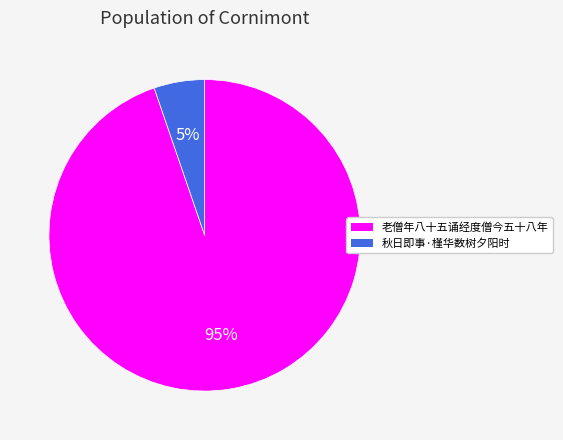

To the nearest percent, what is the average slice percentage?

50%